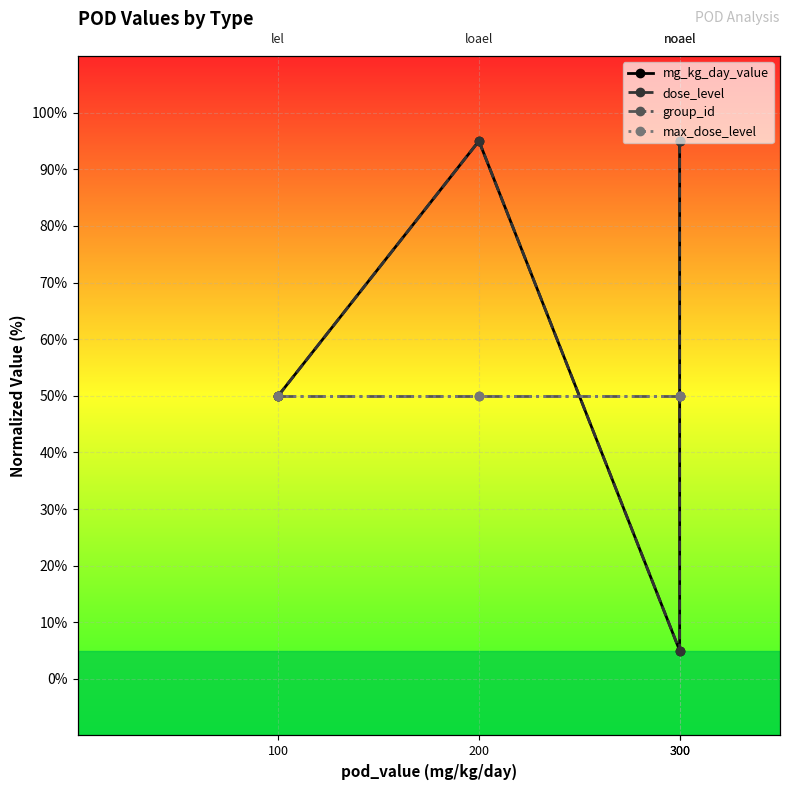

At which label does mg_kg_day_value reach its minimum?

300